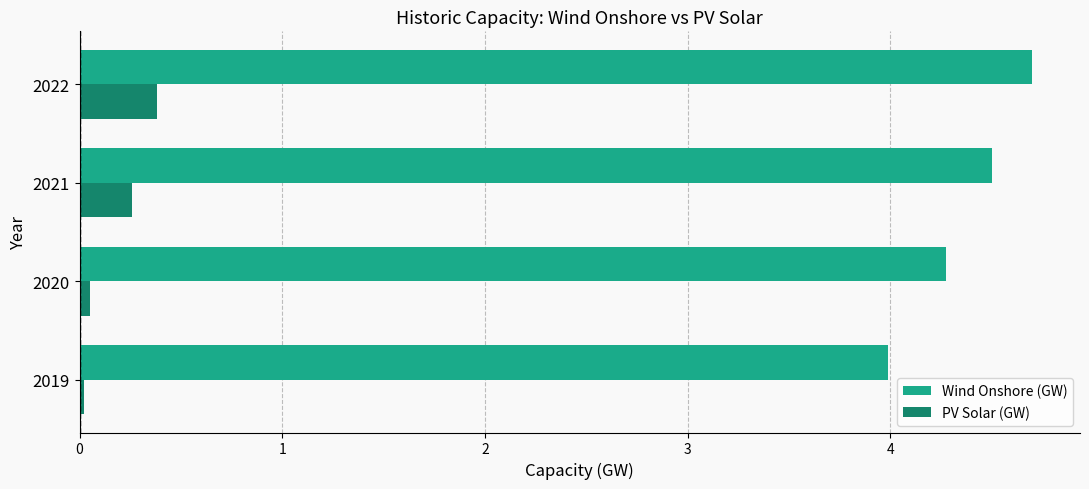

Which series has the widest spread of values?

Wind Onshore (GW)